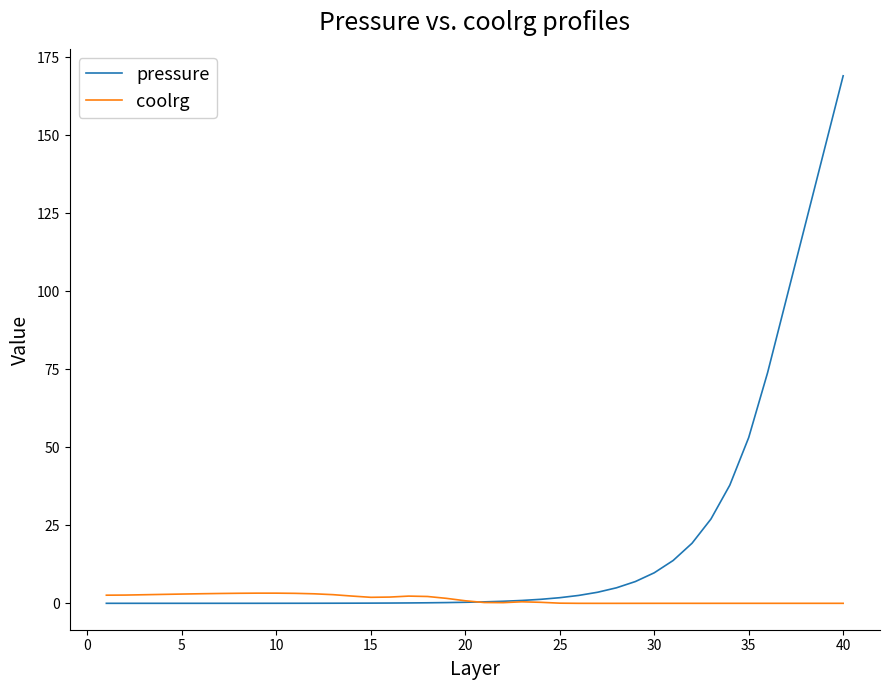

List the series in order of their overall mean, lowest first.

coolrg, pressure